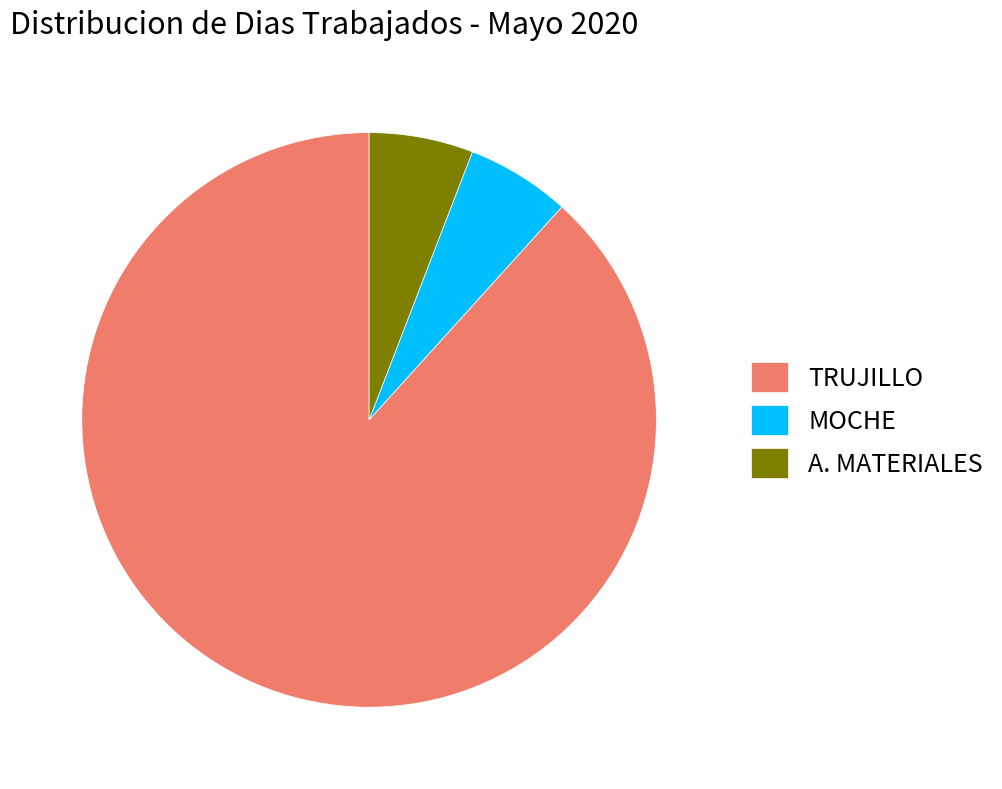

Which slice is the largest?

TRUJILLO